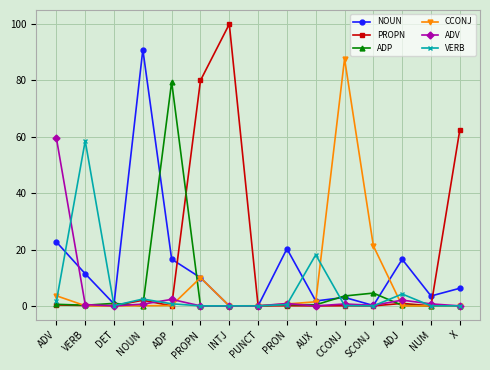

What is the sum of all VERB values?

86.3